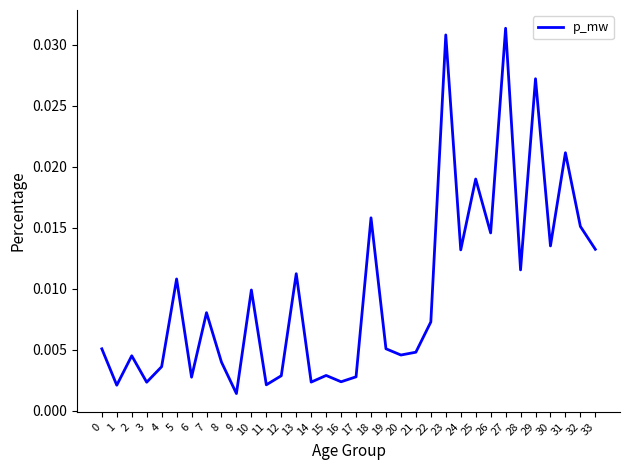

How many series are shown in this chart?

1